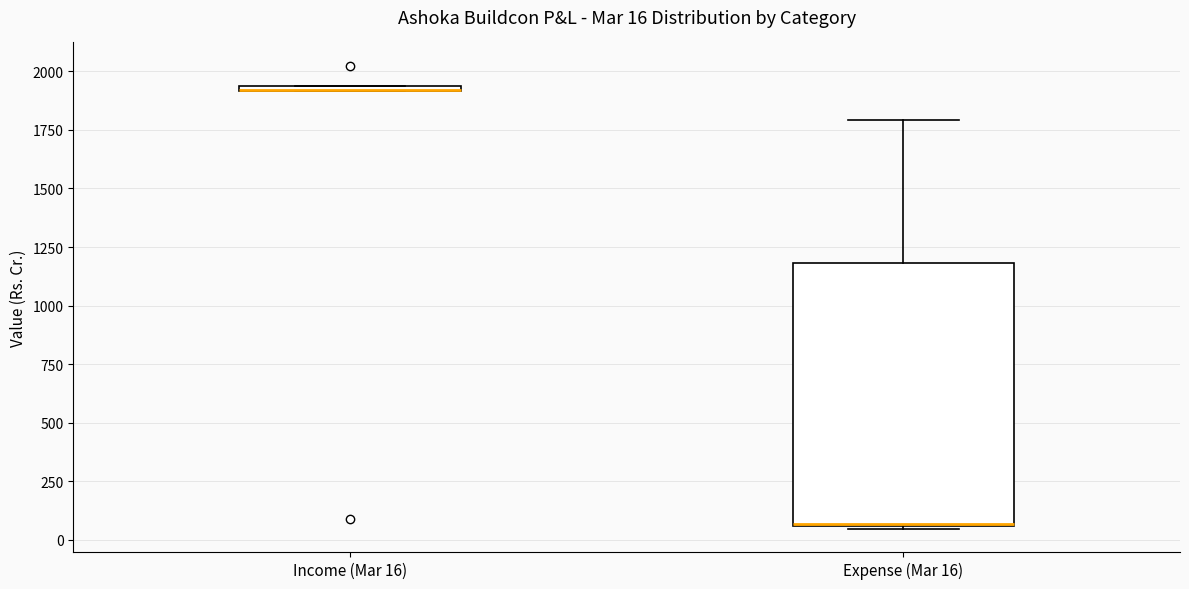

Comparing the boxes themselves (not the whiskers), which one is the tallest?

Expense (Mar 16)